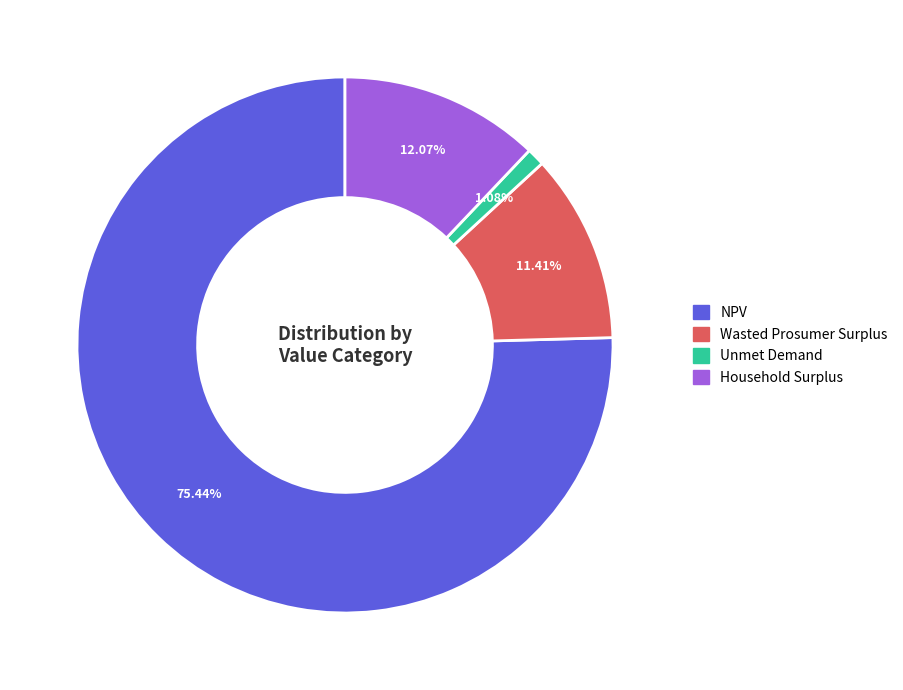

Count the number of slices in the pie.

4